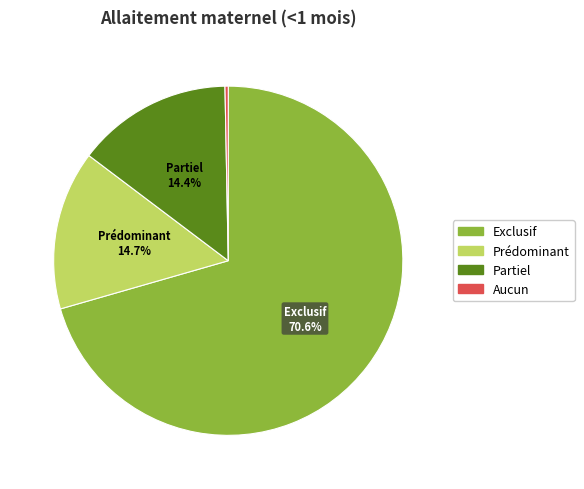

Is the sum of Prédominant and Aucun greater than half?

No